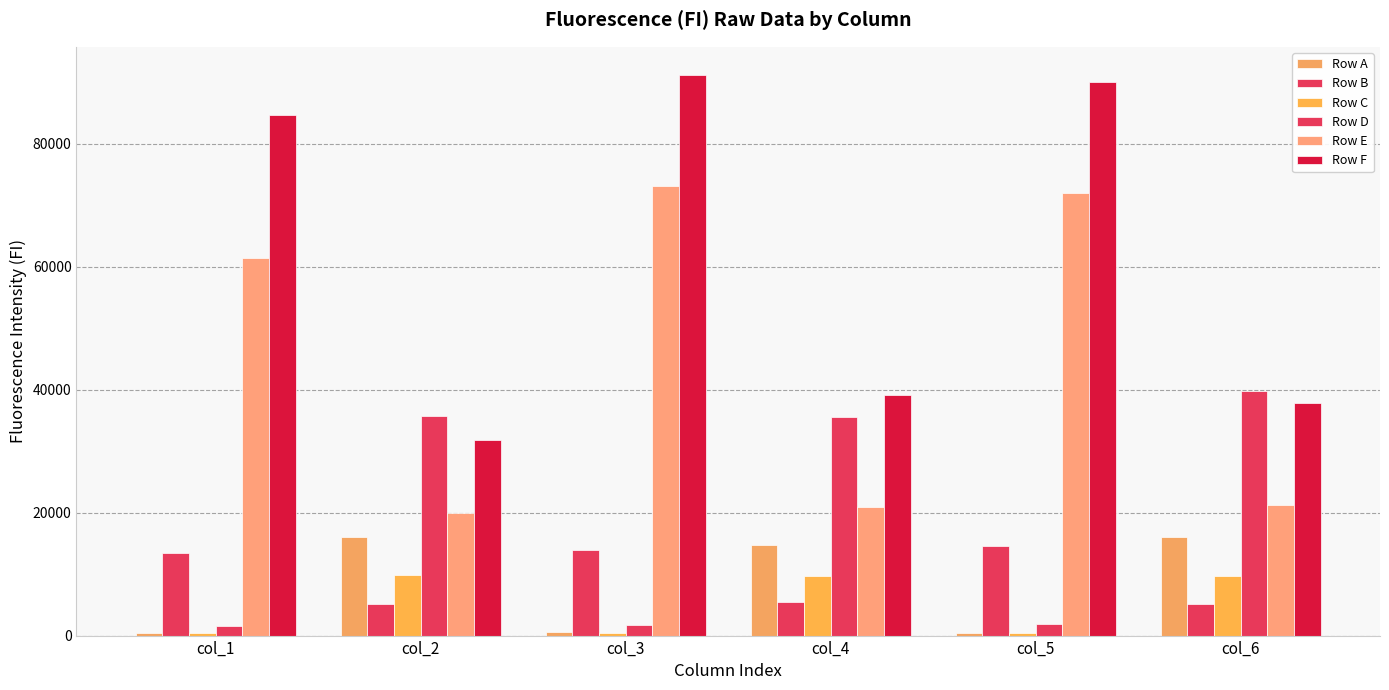

Reading left to right, extract all data points from this chart.

Row A: 408	16013	513	14792	407	15955
Row B: 13503	5171	13863	5406	14613	5183
Row C: 435	9837	458	9738	412	9692
Row D: 1638	35753	1764	35625	1807	39852
Row E: 61479	19885	73195	20934	71932	21171
Row F: 84616	31889	91211	39061	90101	37839